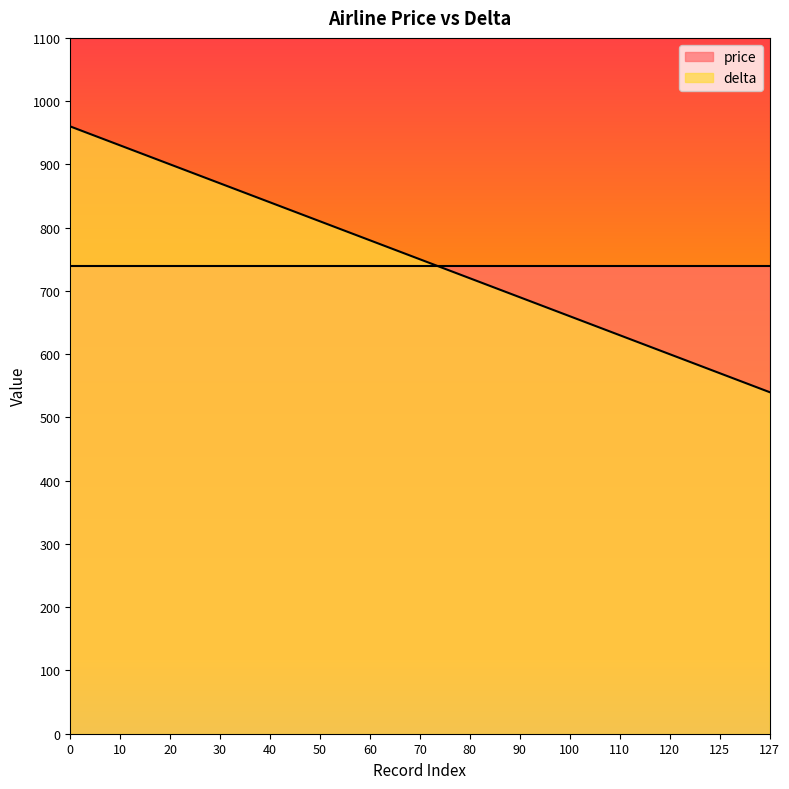

What is the smallest value displayed?

540